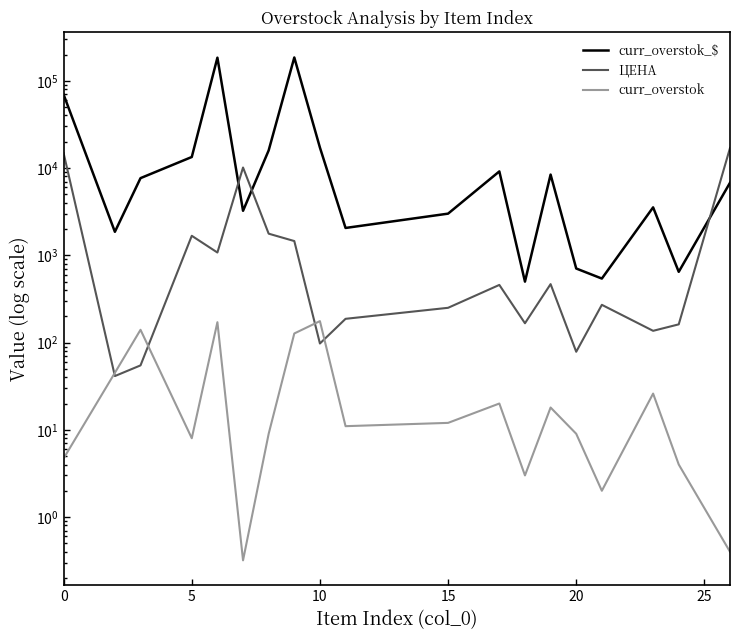

True or false: ЦЕНА has a value of 53.7 at 17.

False